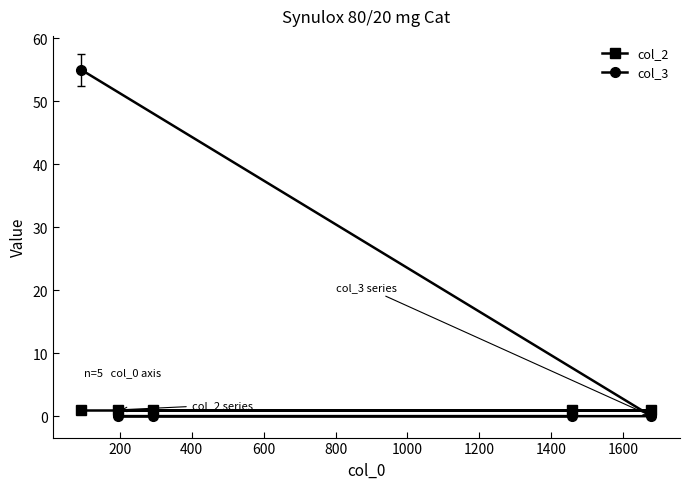

List the series in order of their peak value, lowest first.

col_2, col_3